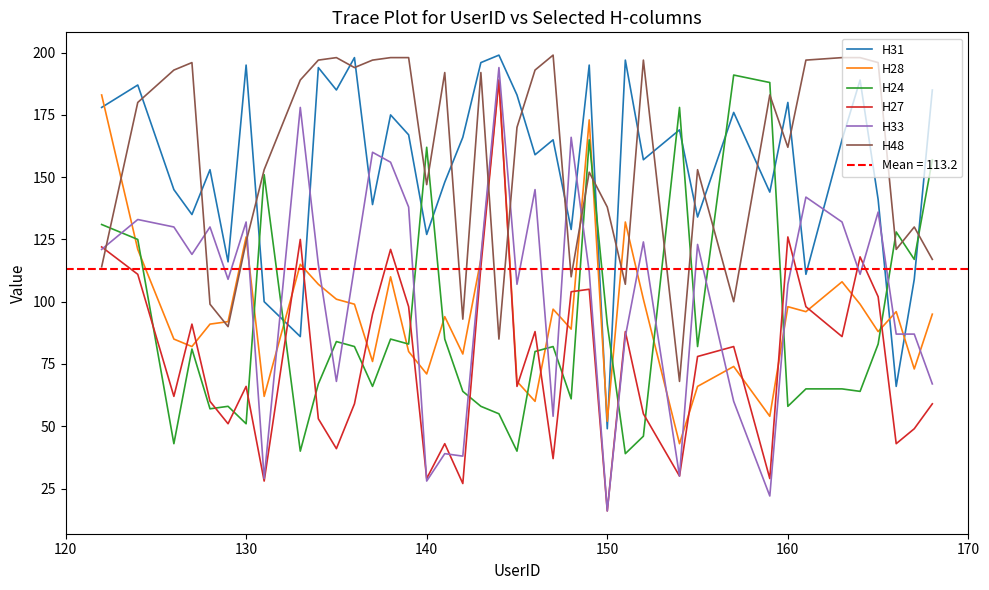

How many data points in H24 are above 82?

17